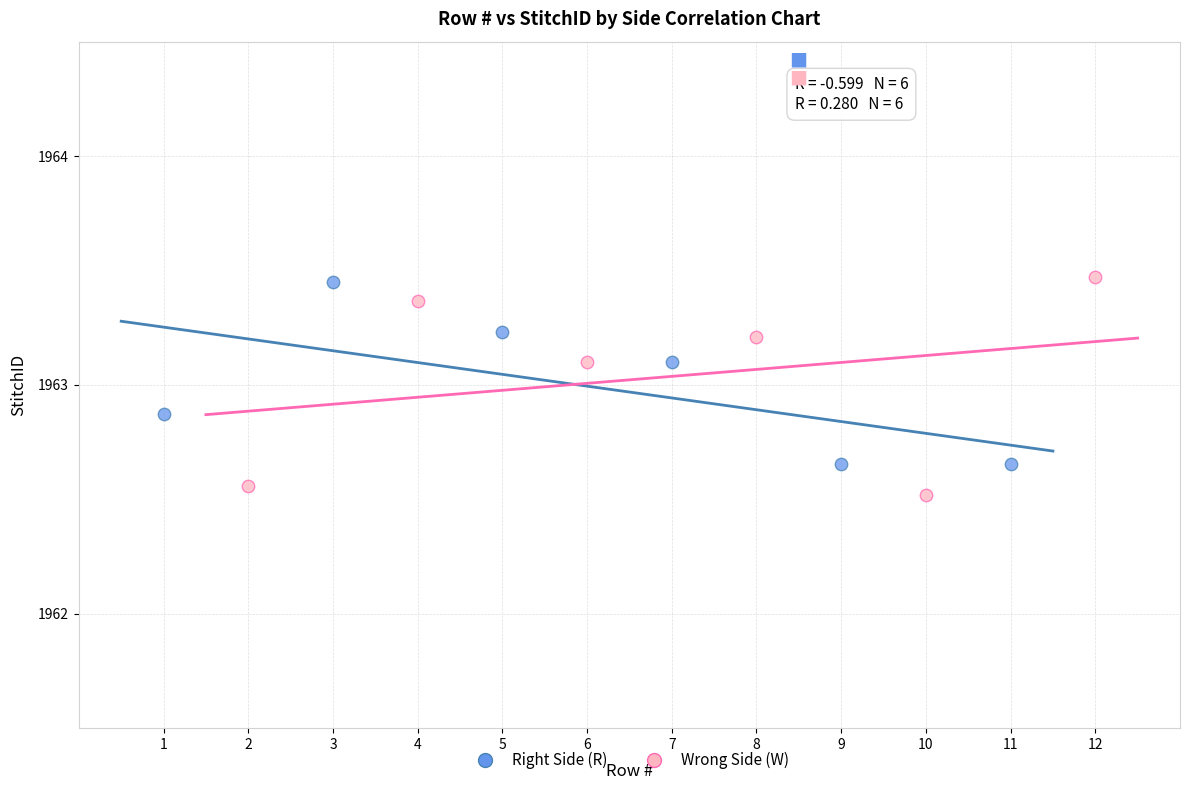

Which series has the widest spread of Y values?

Wrong Side (W)